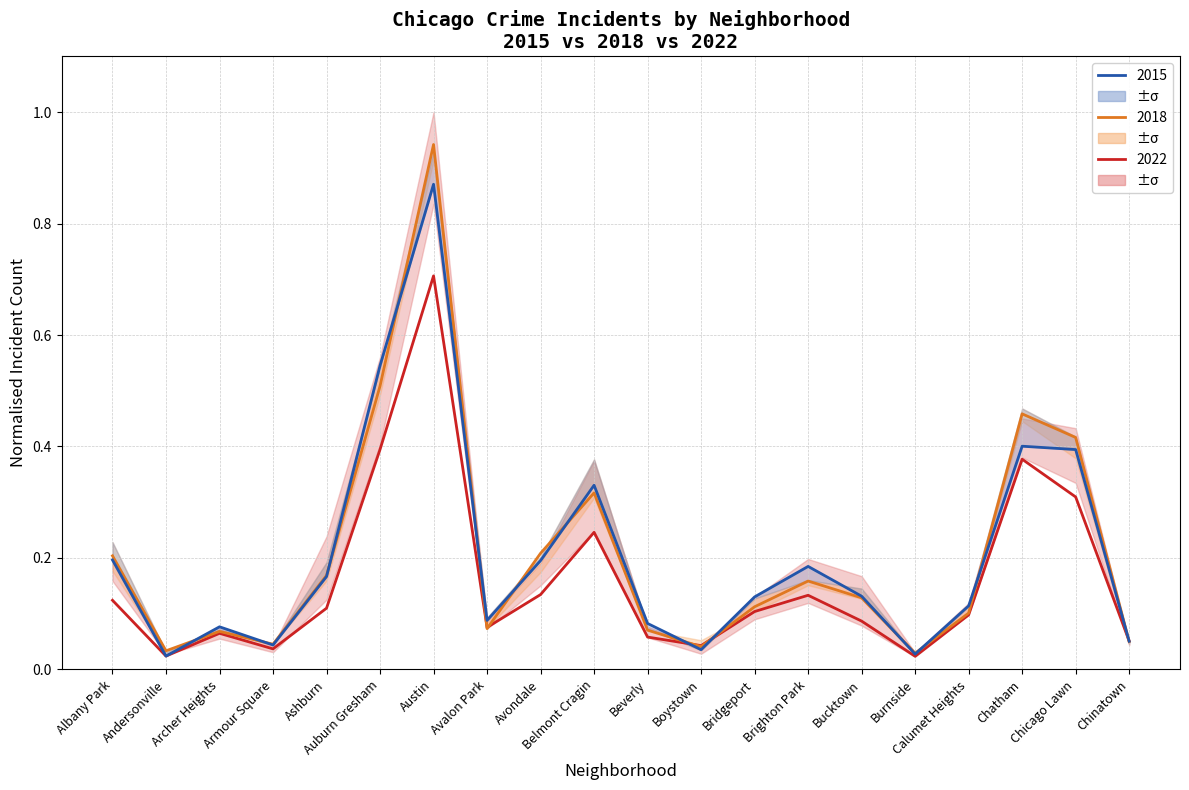

What is the label of the 13th point from the left?

Bridgeport